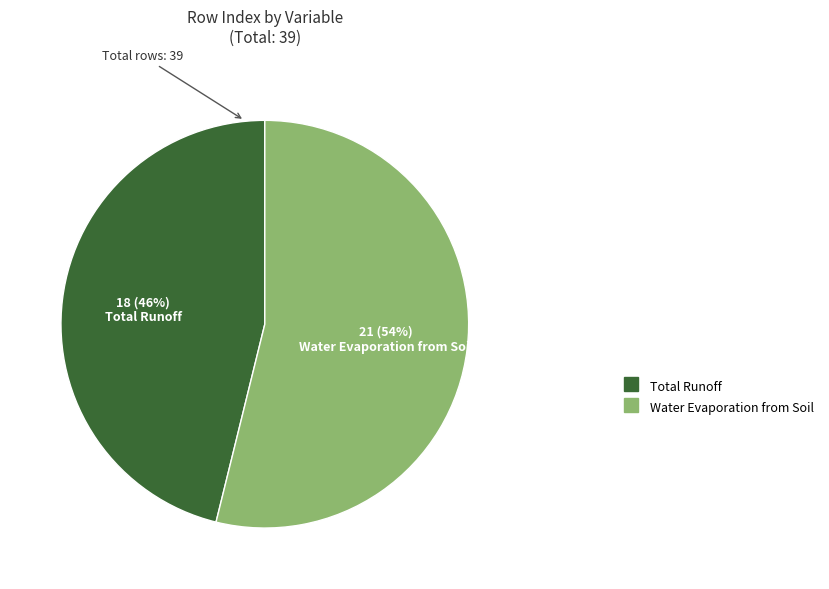

Combined, do Total Runoff and Water Evaporation from Soil account for over 50%?

Yes